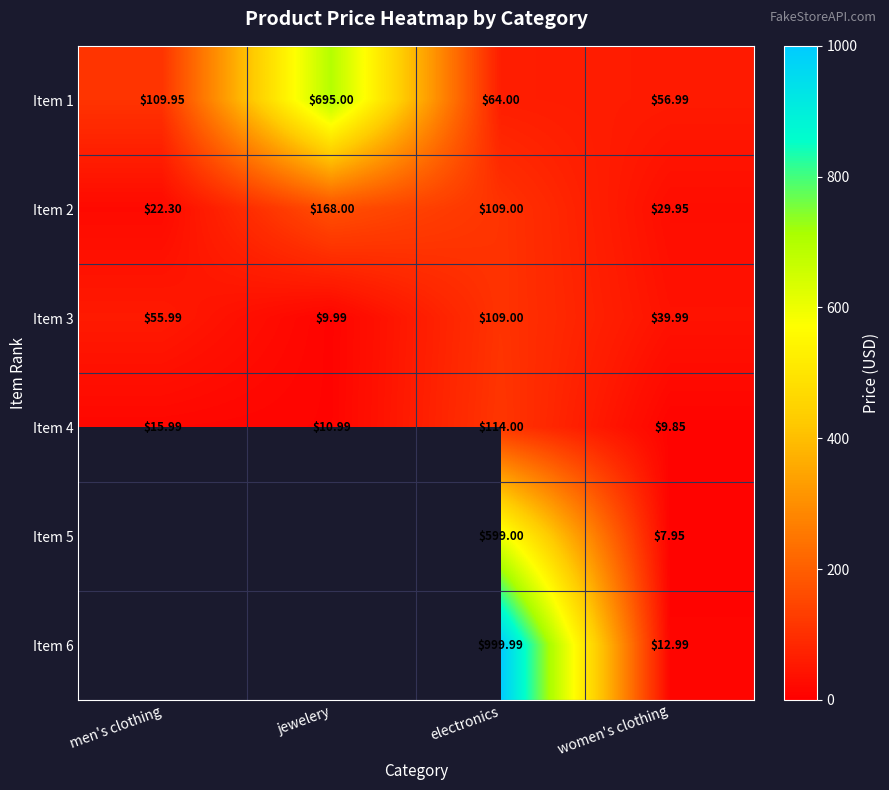

Count the number of data series in this chart.

6